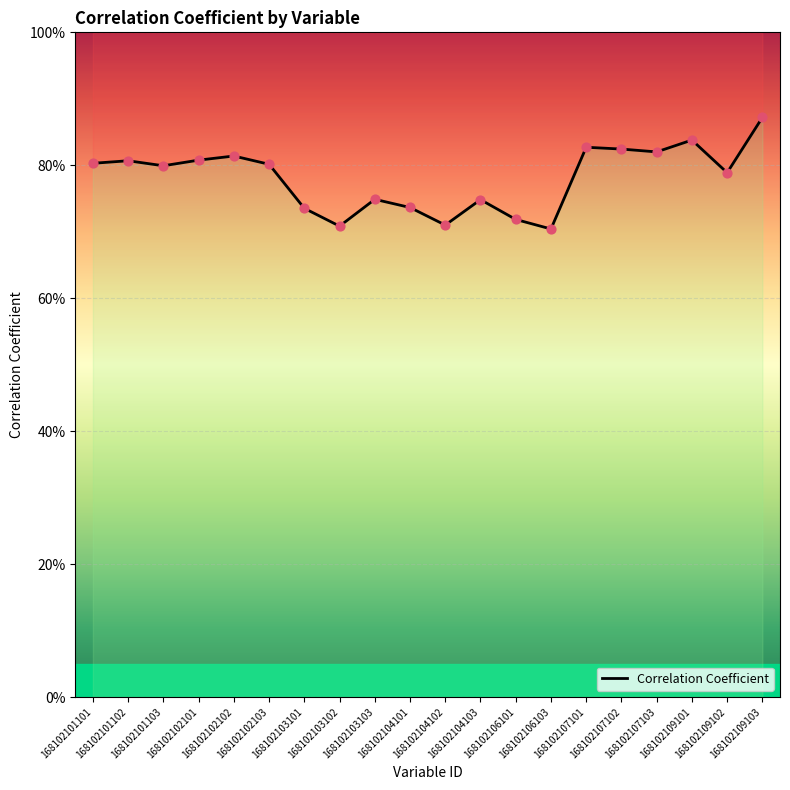

What is the change in value from 168102102101 to 168102104101?

-0.1